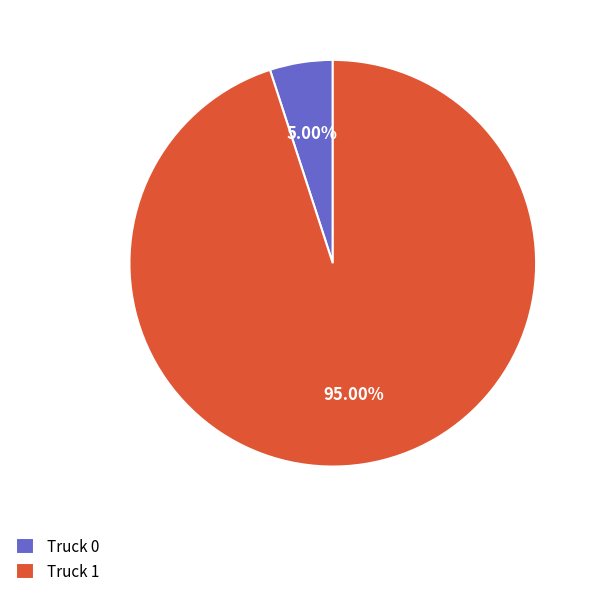

Between Truck 0 and Truck 1, which is larger?

Truck 1